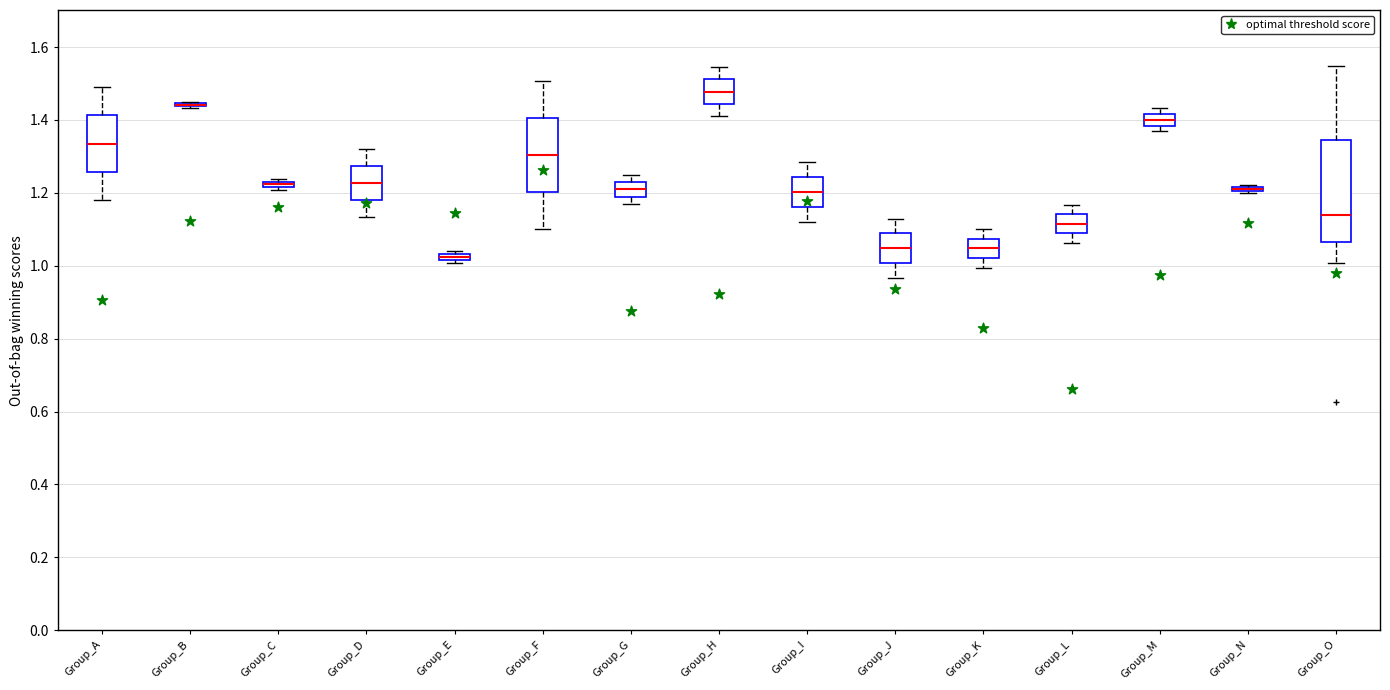

Where is the lower edge of the box for Group_D on the y-axis? The values are not printed on the chart, so give them approximately, as read against the axis.

1.18